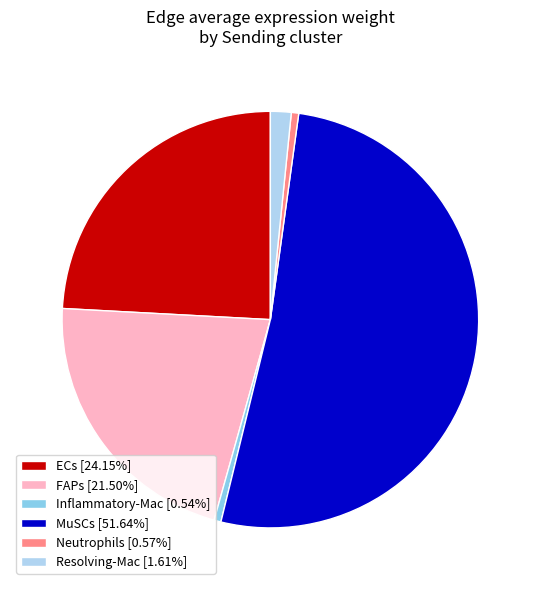

Does any single category account for the majority?

Yes